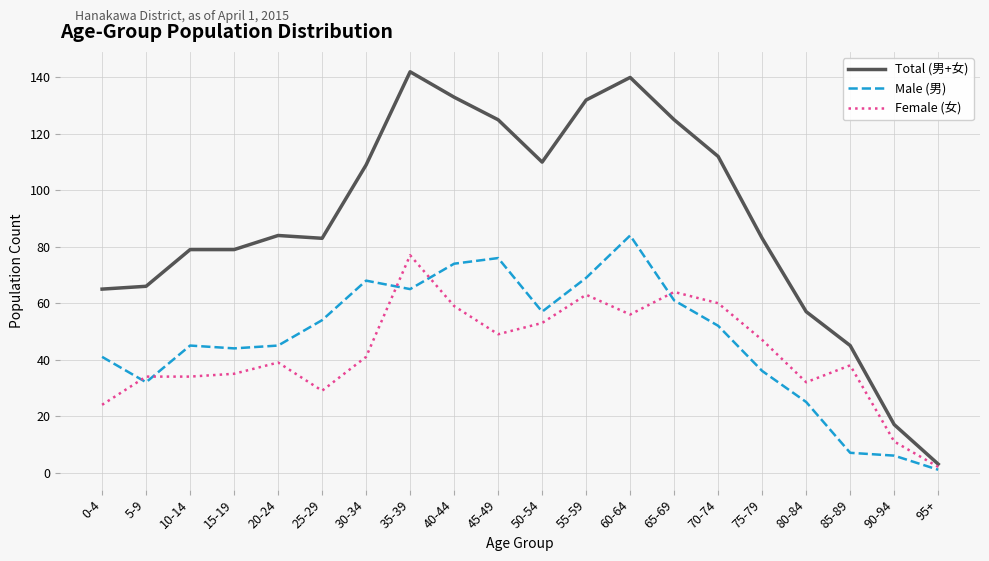

Reading right to left, transcribe all the data shown in this chart.

Total (男+女): 3	17	45	57	83	112	125	140	132	110	125	133	142	109	83	84	79	79	66	65
Male (男): 1	6	7	25	36	52	61	84	69	57	76	74	65	68	54	45	44	45	32	41
Female (女): 2	11	38	32	47	60	64	56	63	53	49	59	77	41	29	39	35	34	34	24